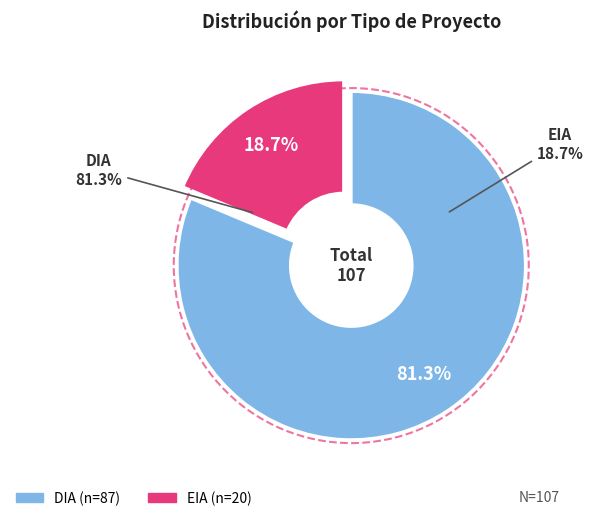

Does DIA represent more than half of the total?

Yes